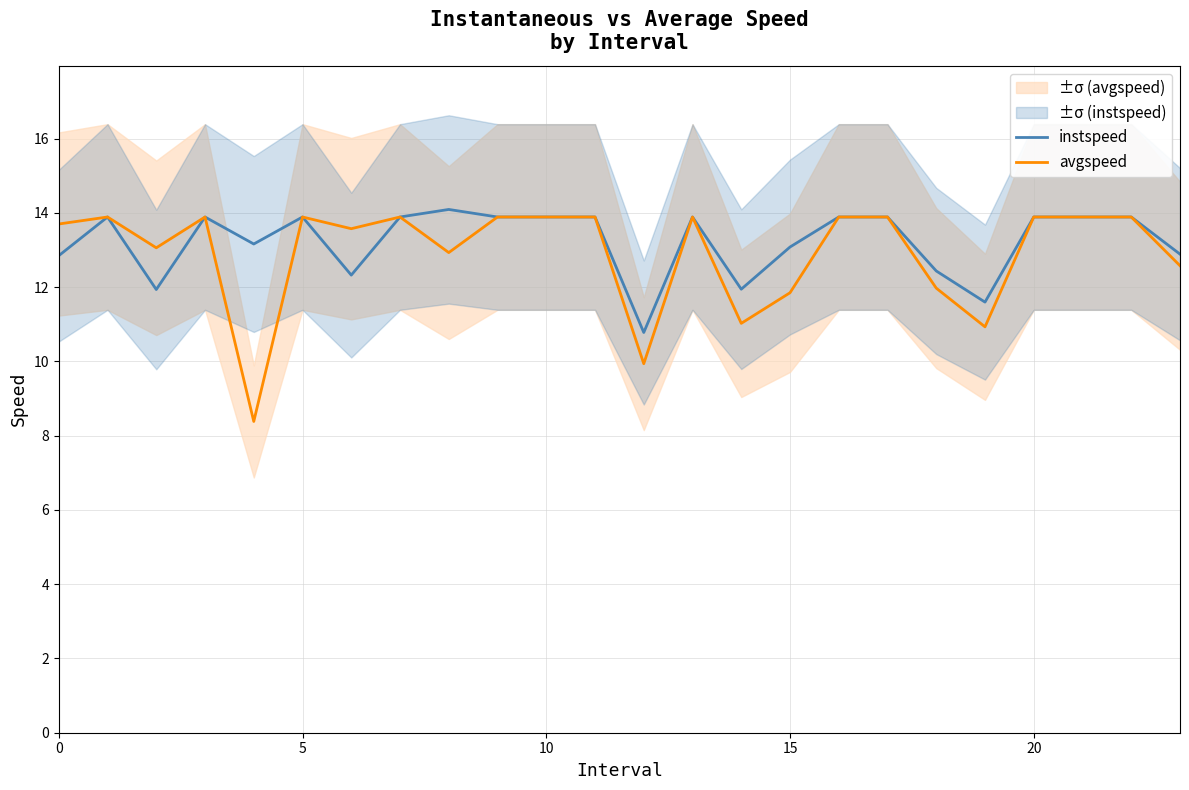

Which series changed the most between 13 and 20?

instspeed